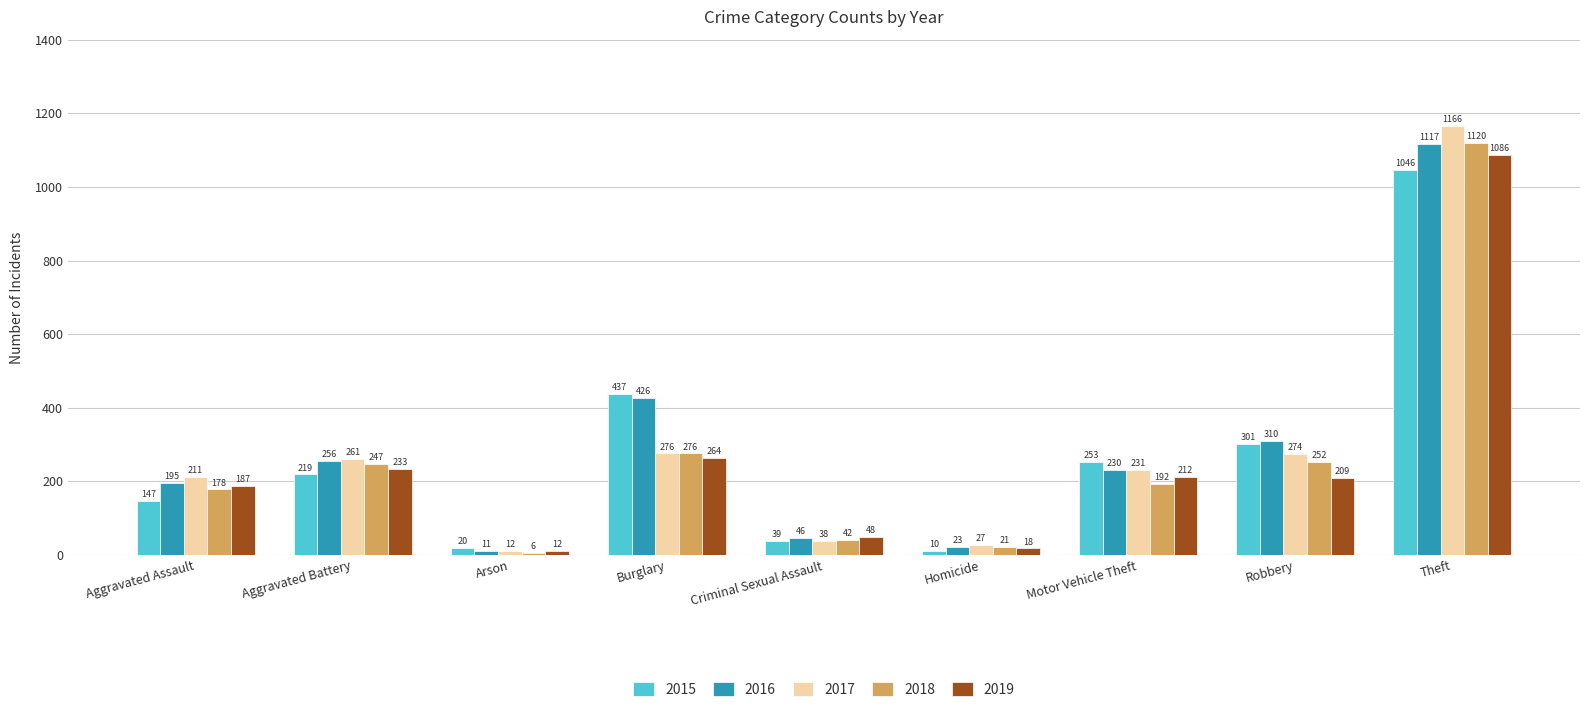

Which label corresponds to the smallest value in the chart?

Arson